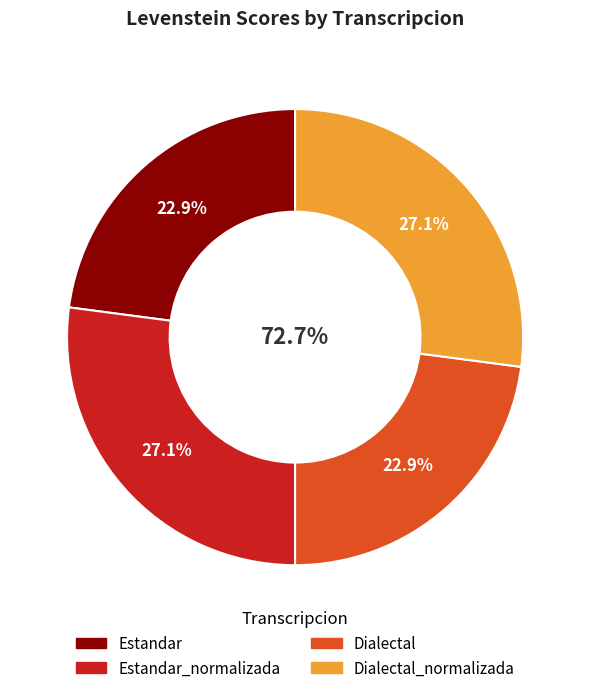

How many segments does this pie chart have?

4